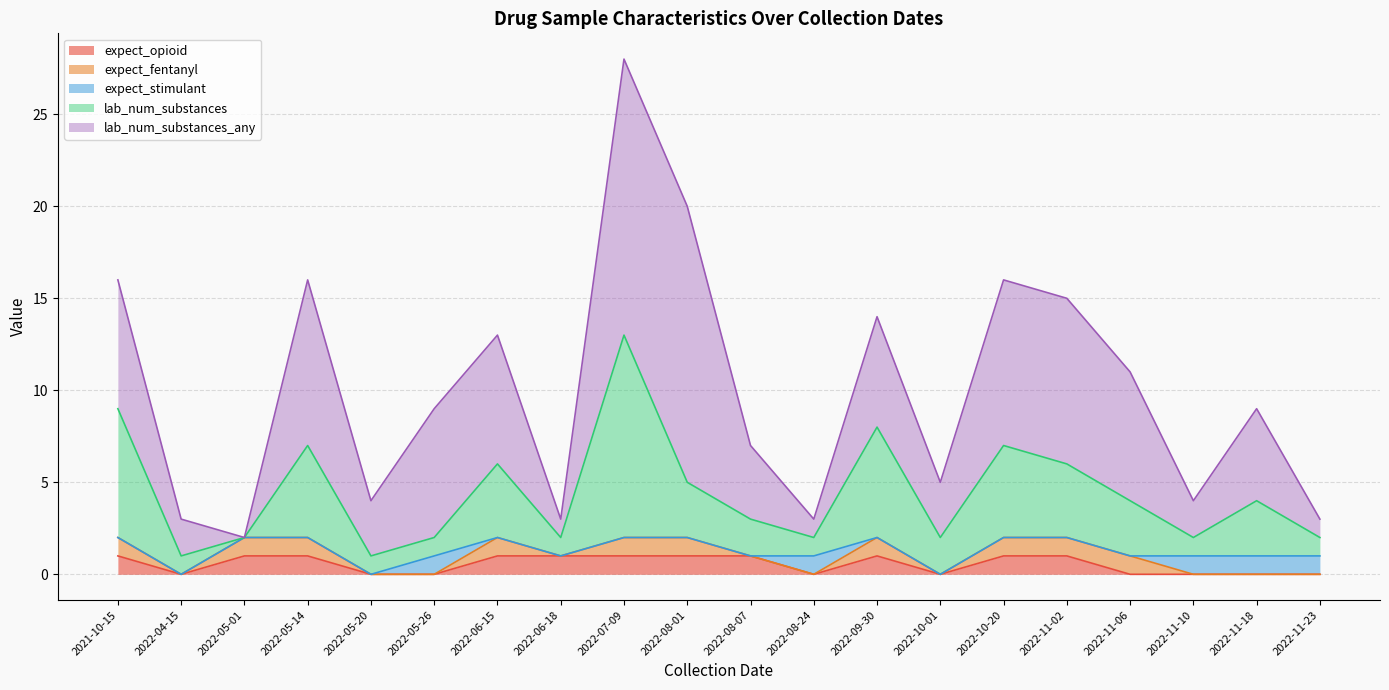

Which category has the highest value in the expect_stimulant series?

2022-11-10